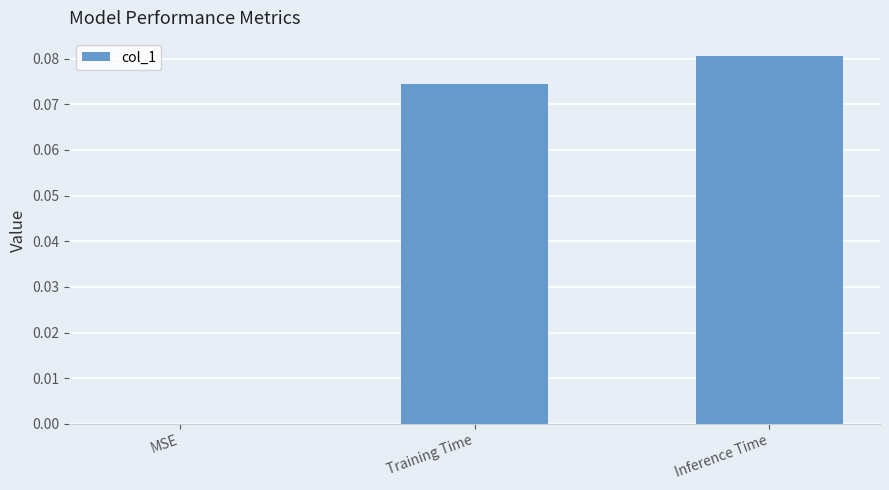

Between MSE and Inference Time, which is larger?

Inference Time